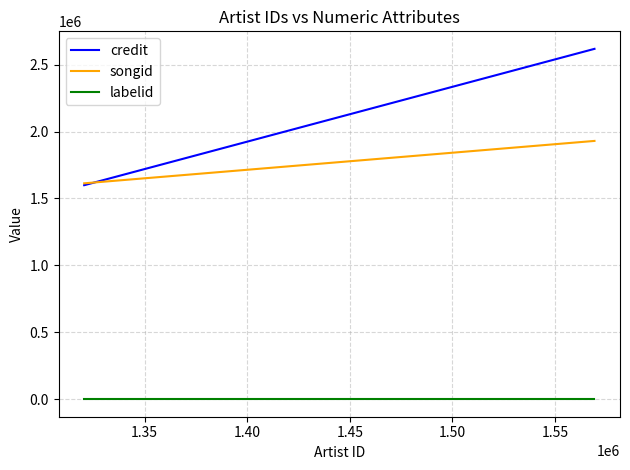

What is the minimum value shown in the chart?

-1